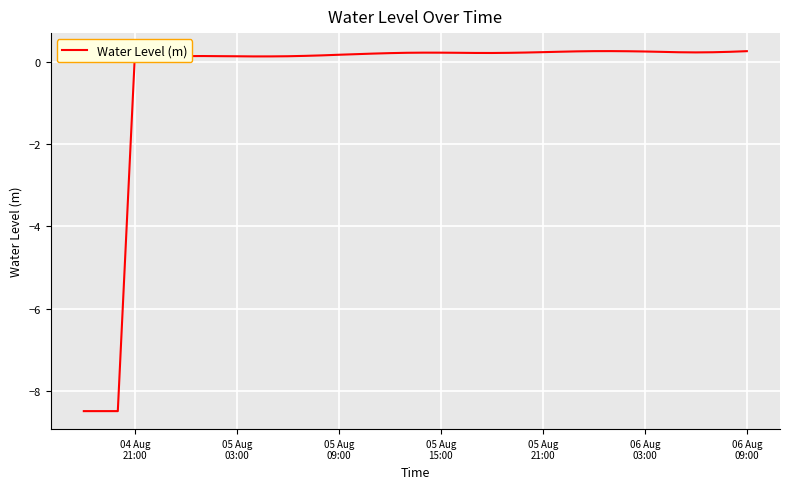

What is the difference between the maximum and minimum values?

8.8